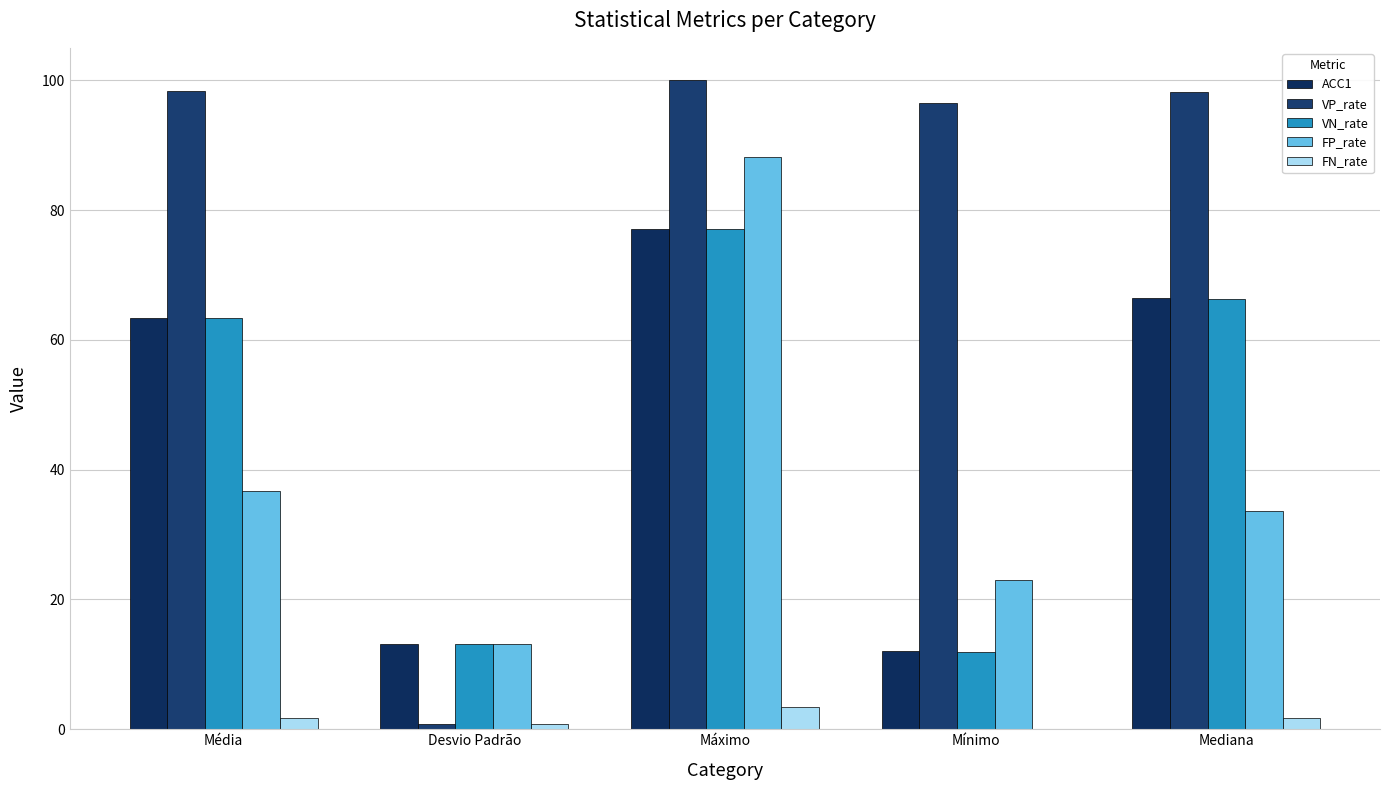

Is the value of ACC1 at Média greater than the value of VN_rate at Desvio Padrão?

Yes